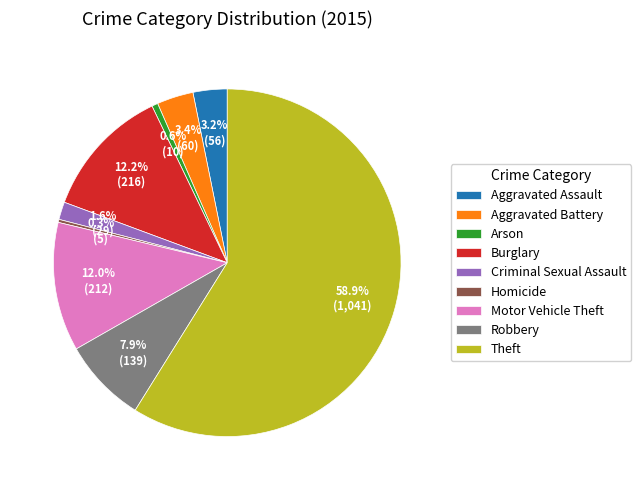

What percentage is the Arson slice, to the nearest percent?

1%